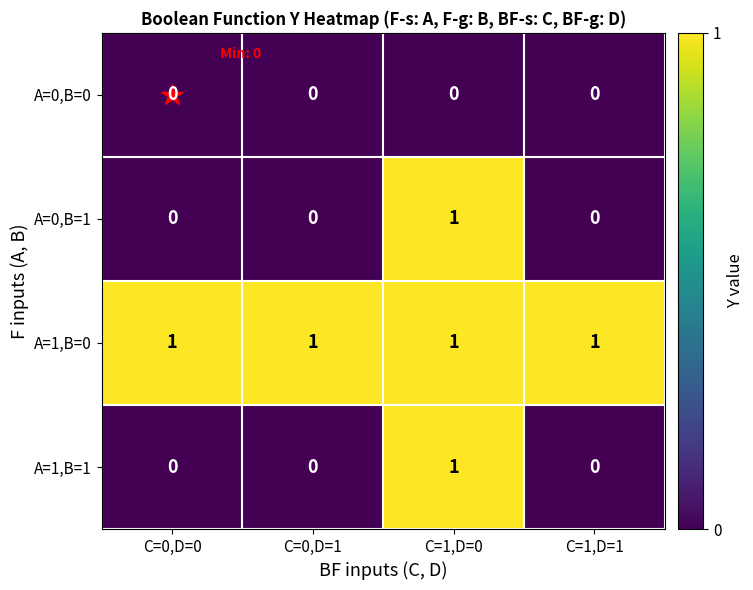

What is the total value across all series at C=0,D=1?

1